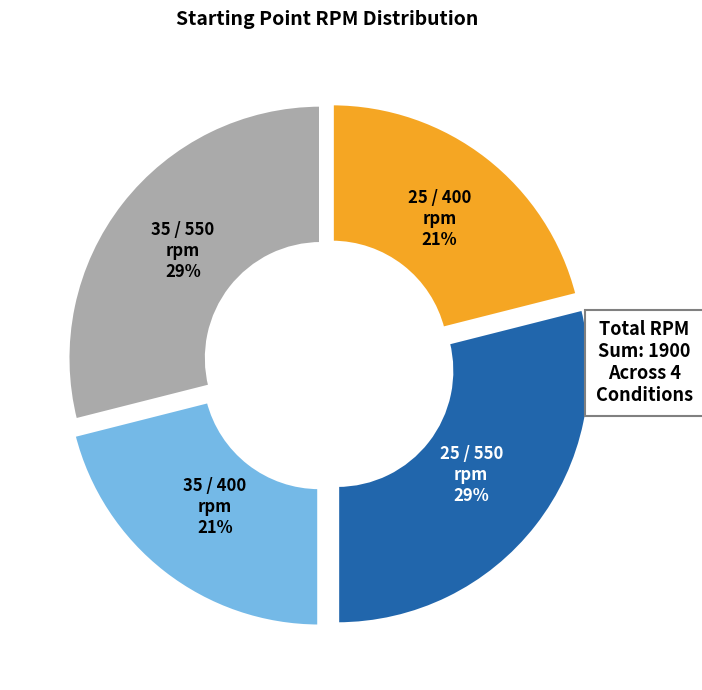

Does any single category account for the majority?

No